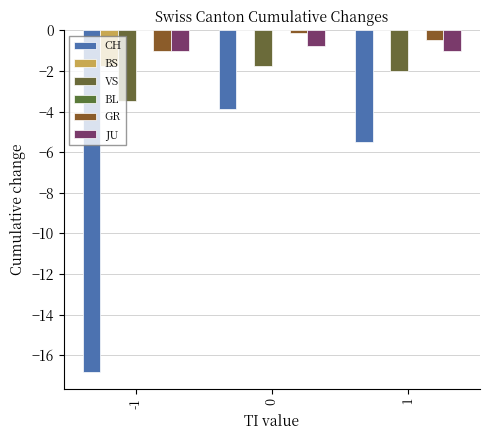

Reading left to right, what are all the values shown in this chart?

CH: -1=-16.8	0=-3.9	1=-5.5
BS: -1=-1.8	0=0.0	1=0.0
VS: -1=-3.5	0=-1.8	1=-2.0
BL: -1=0.0	0=0.0	1=0.0
GR: -1=-1.0	0=-0.1	1=-0.5
JU: -1=-1.0	0=-0.8	1=-1.0